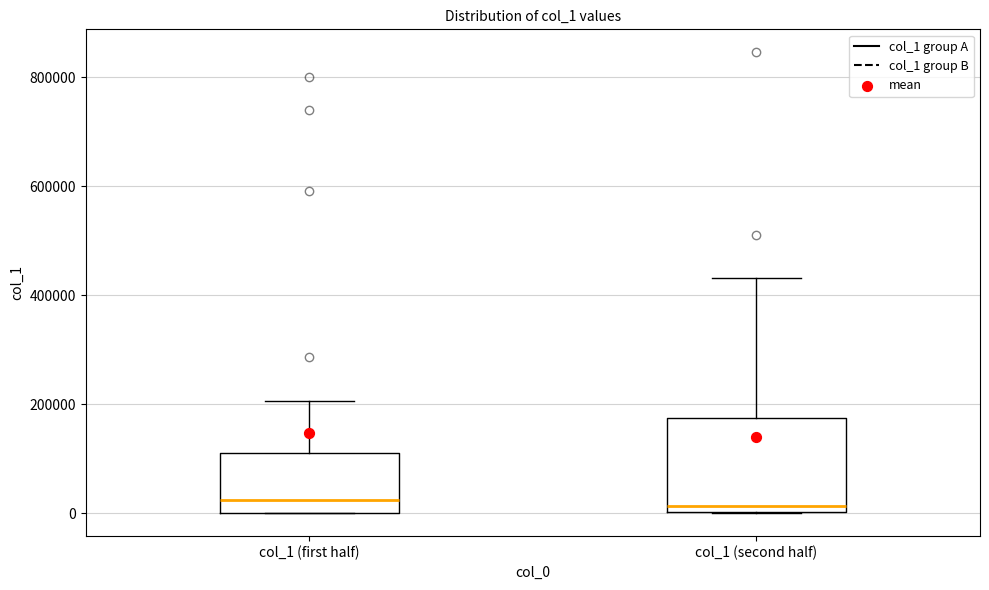

Reading left to right, read every box against the y-axis: the position of its median line, the range the box covers, and the ends of its whiskers. The values are not printed on the chart, so give them approximately, as read against the axis.

col_1 (first half): median 20000, box 0 to 120000, whiskers 0 to 200000
col_1 (second half): median 20000, box 0 to 180000, whiskers 0 to 440000